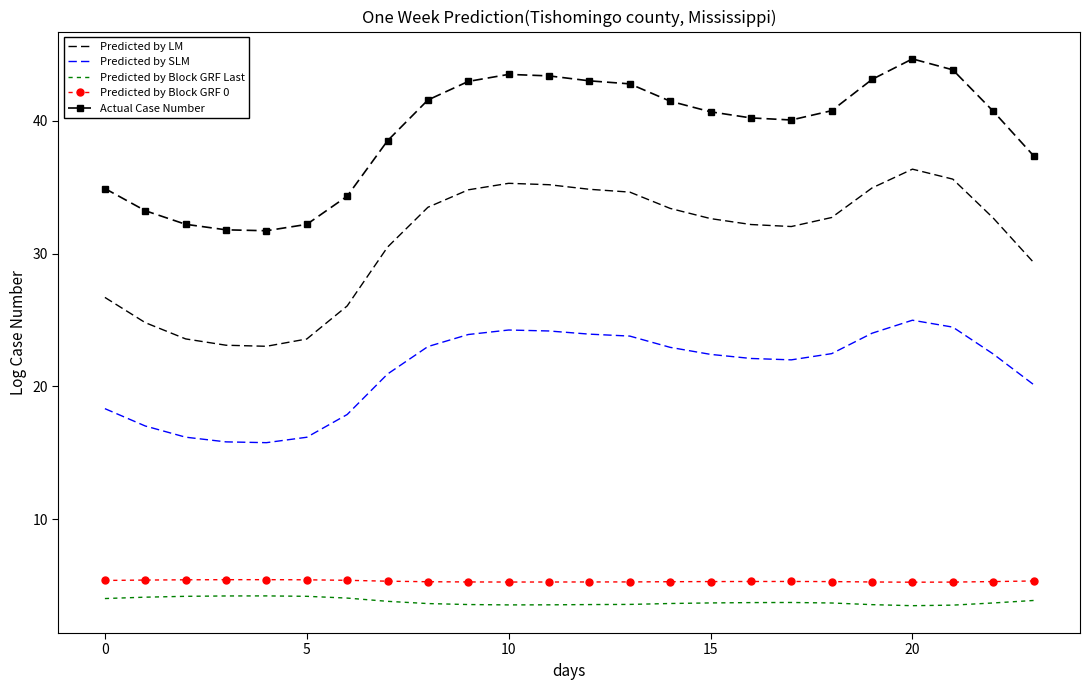

True or false: Actual Case Number has more than 0 interior local peaks.

True